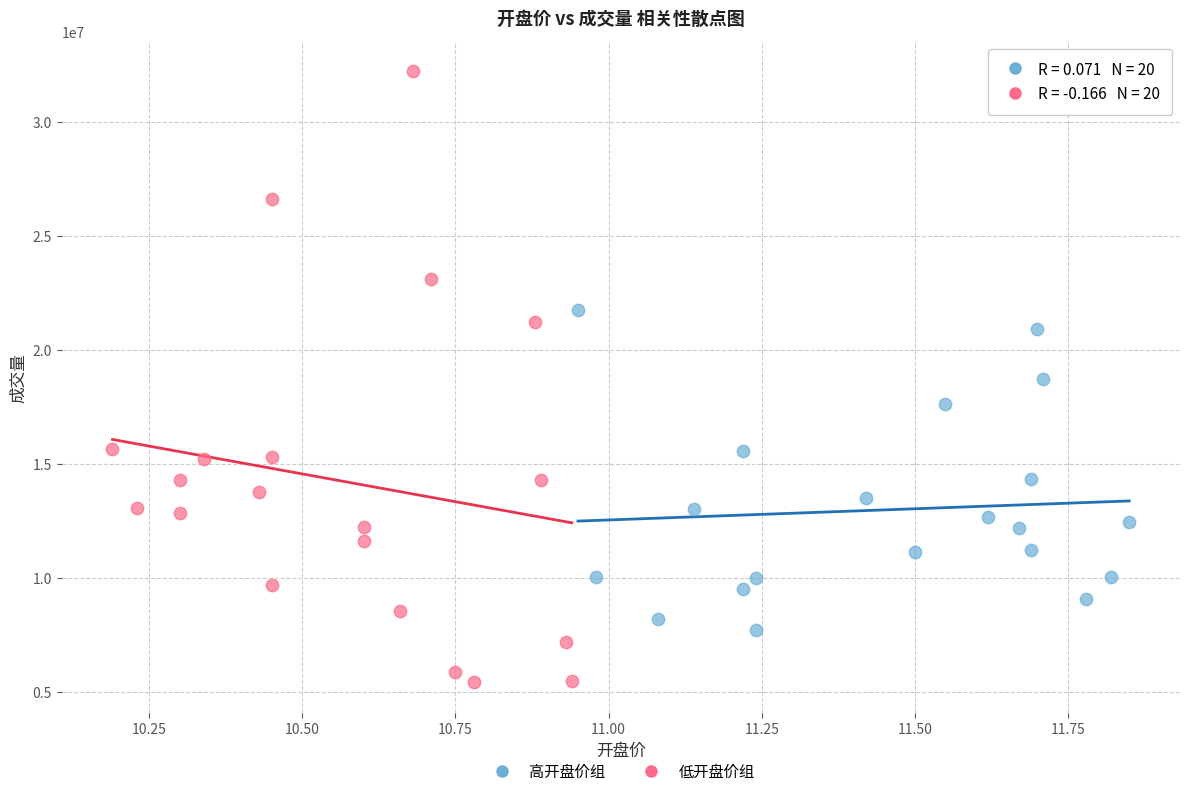

What are all the series names shown in the legend?

高开盘价组, 低开盘价组